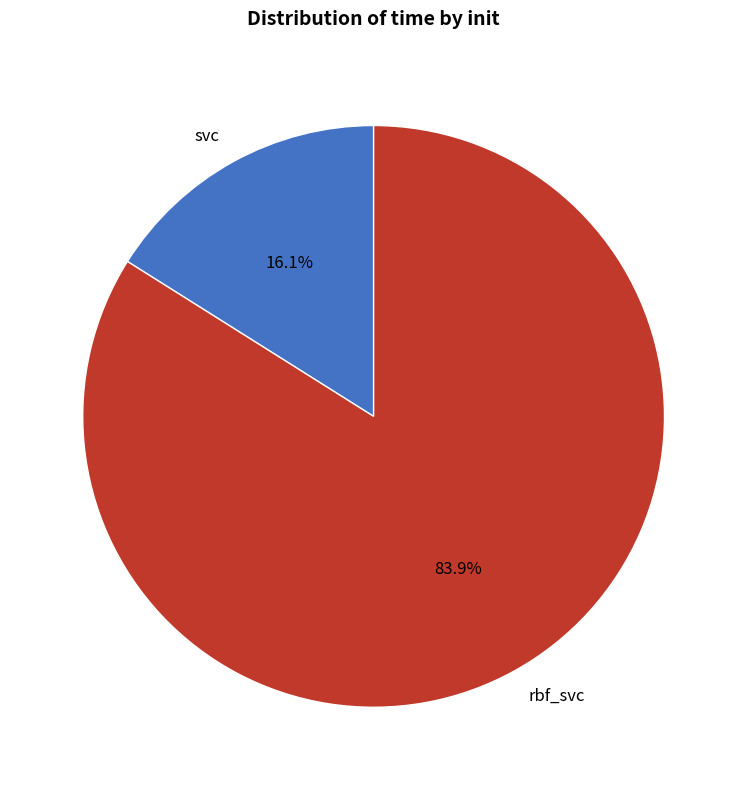

Count the number of slices in the pie.

2